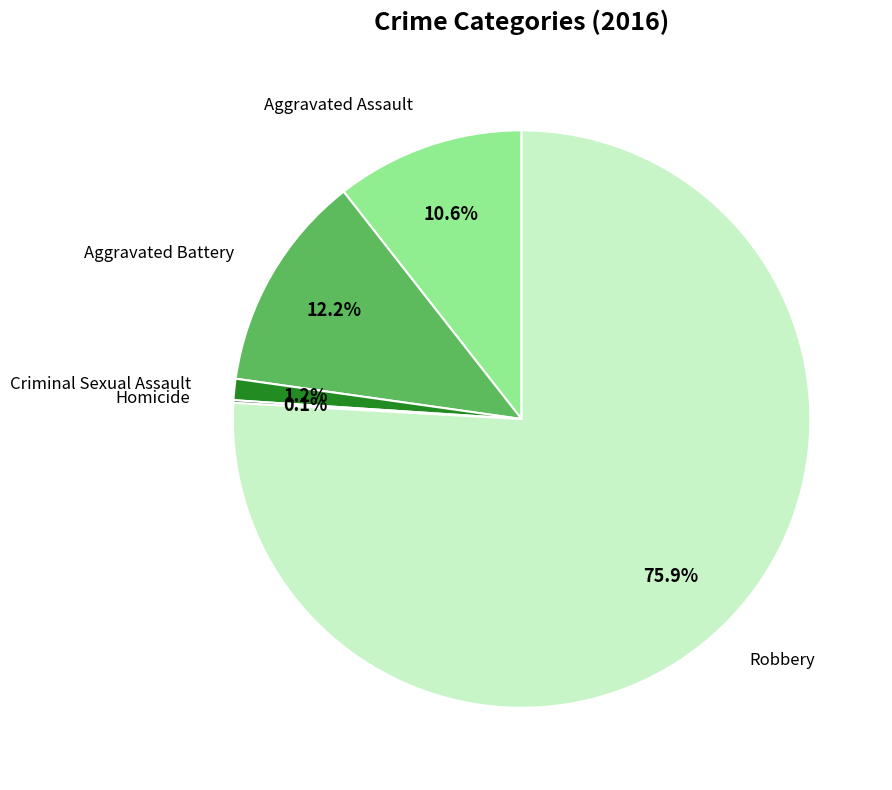

Does any single category account for the majority?

Yes